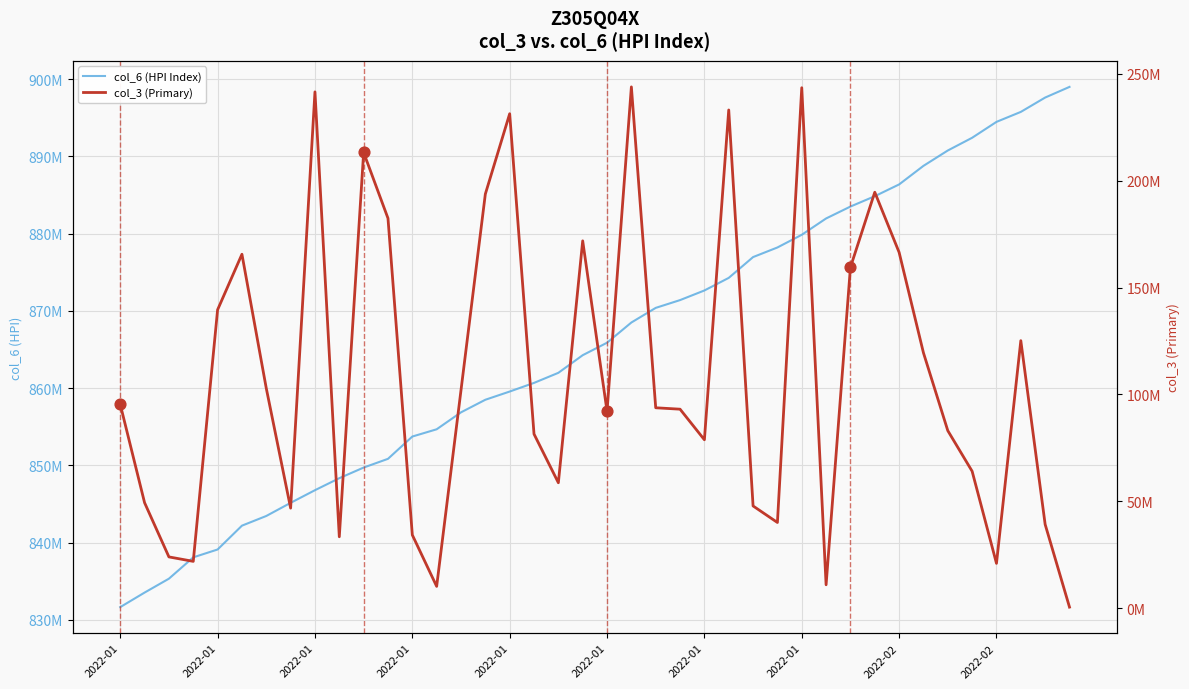

Is the value of col_6 (HPI Index) at 2022-01 greater than the value of col_3 (Primary) at 2022-01?

Yes